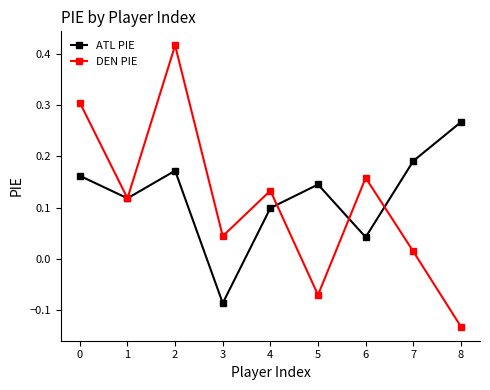

The DEN PIE series shows 0.1 at 1. True or false?

True